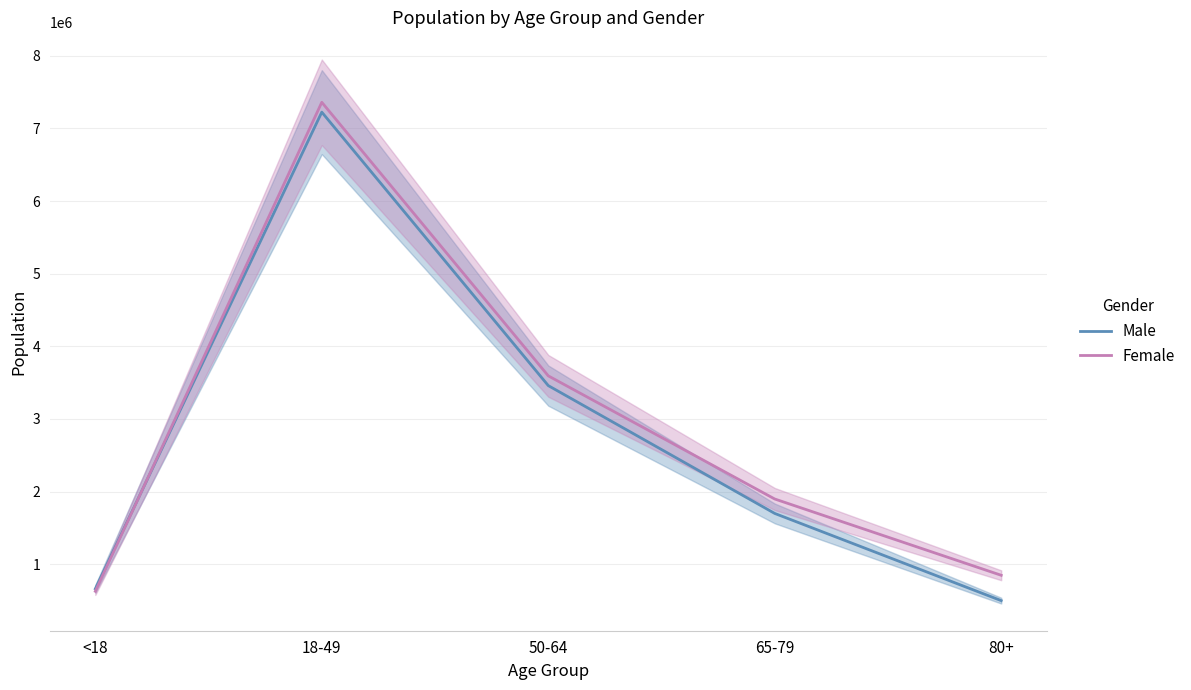

How many intersections are there between Female and Male?

1